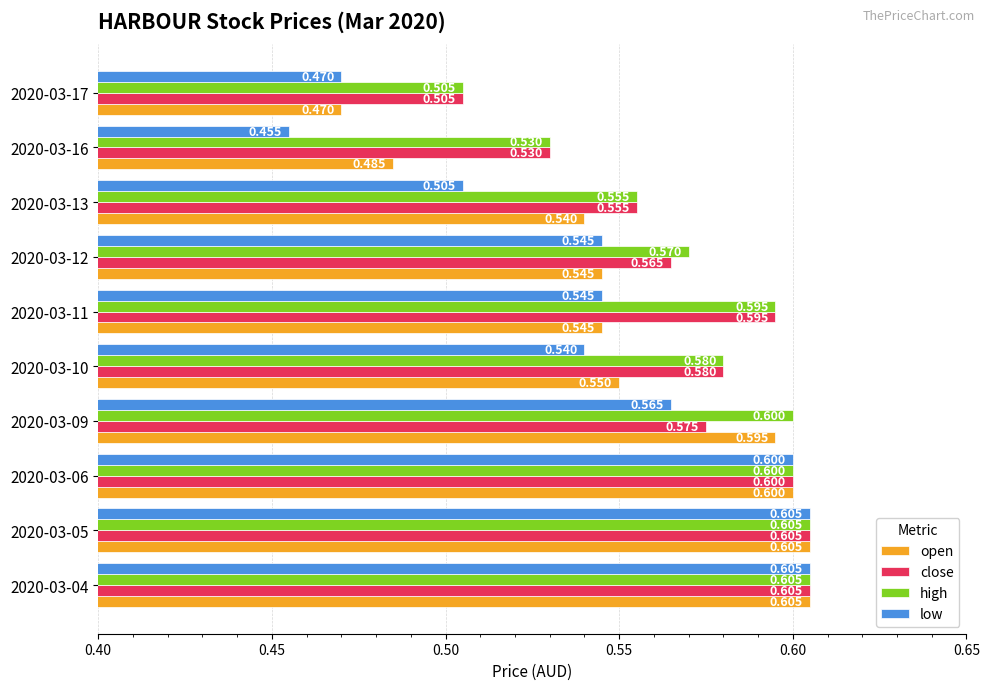

Count the low values in the range 0 to 1.

10